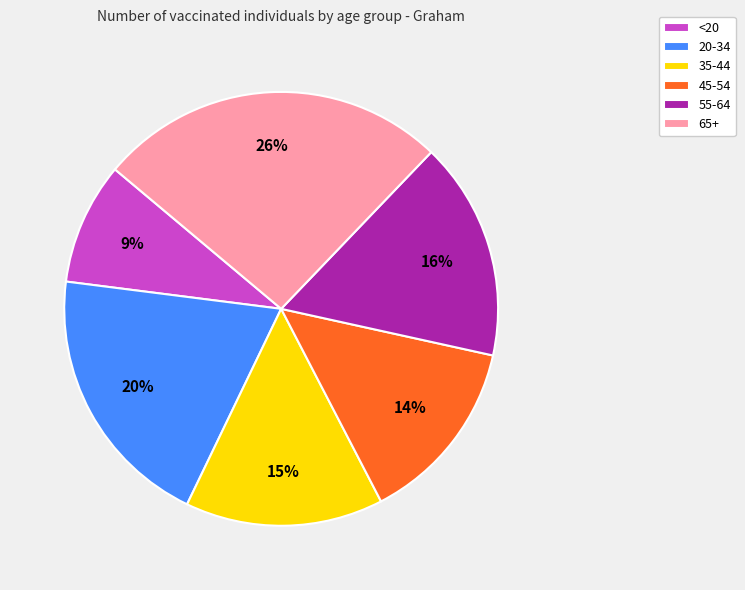

Do <20 and 45-54 together represent more than half of the pie?

No